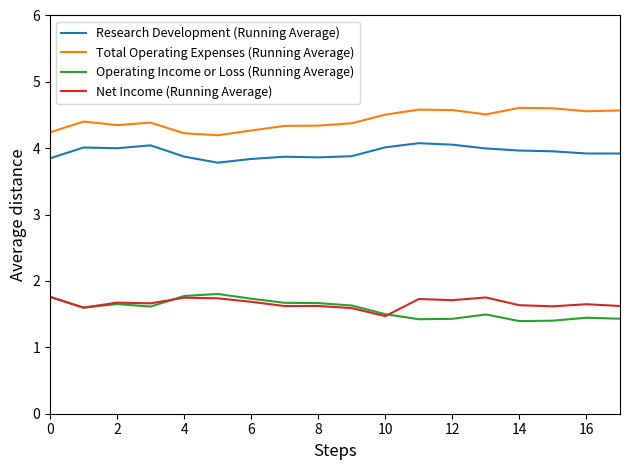

Count the number of data series in this chart.

4